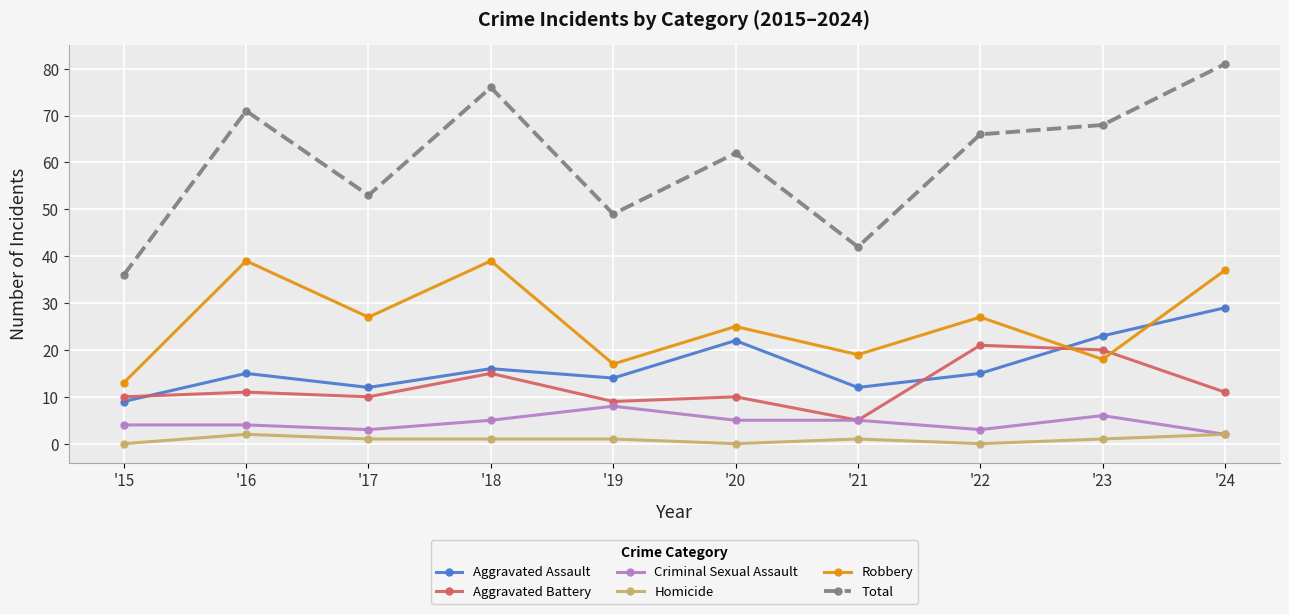

What is the minimum value for Robbery?

13